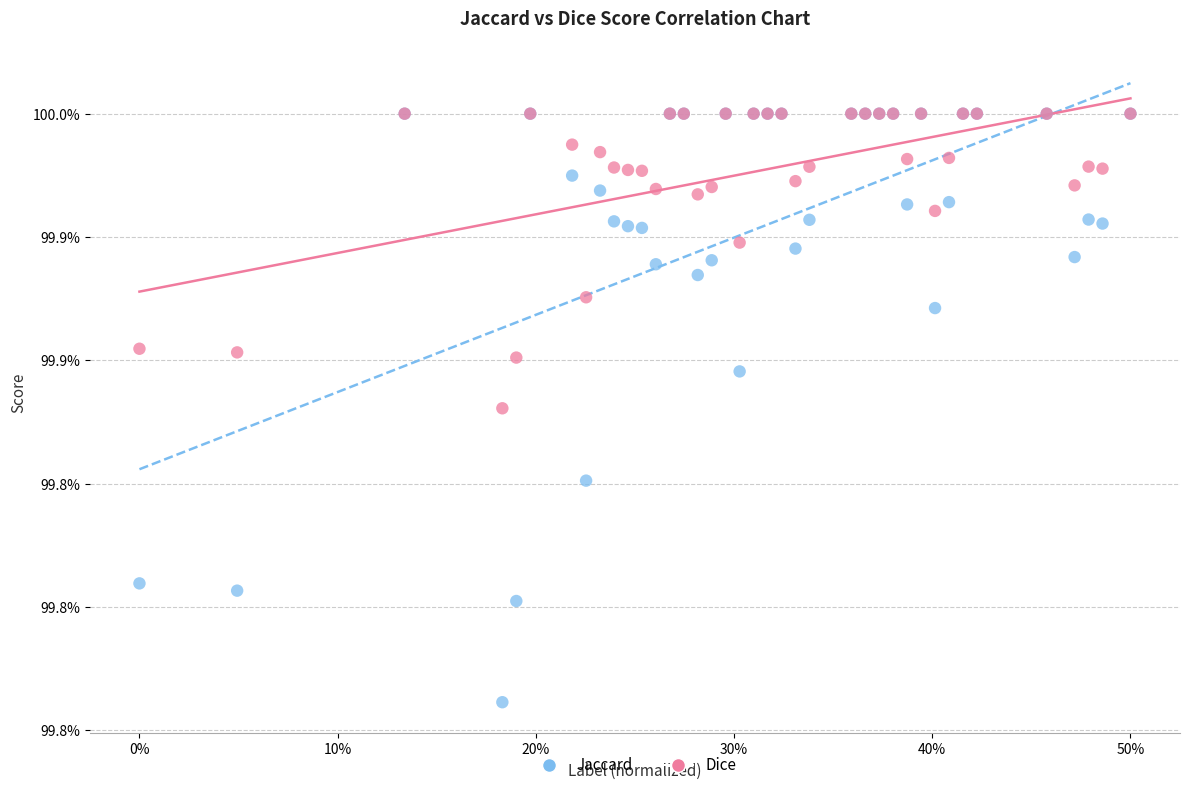

What are all the series names shown in the legend?

Jaccard, Dice